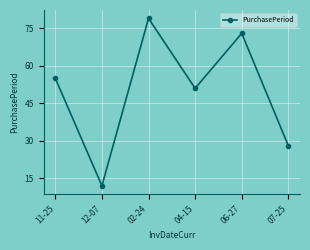

Rank the categories by value from lowest to highest.

12-07, 07-25, 04-15, 11-25, 06-27, 02-24